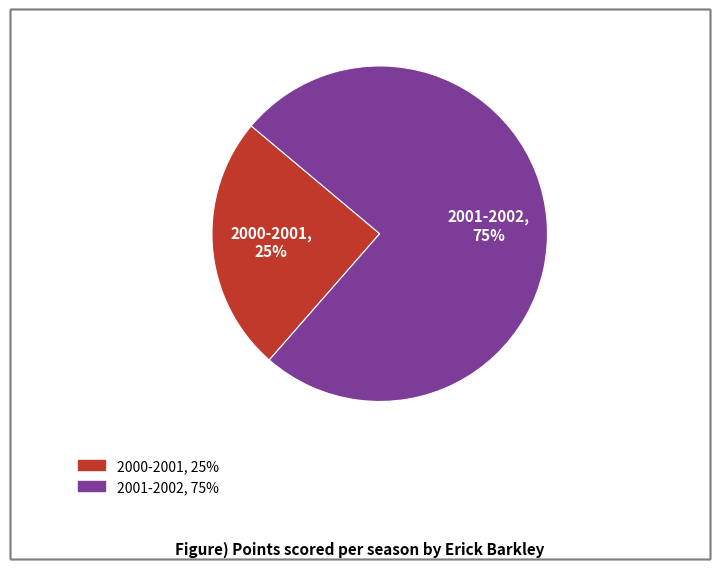

Rank the categories by value from highest to lowest.

2001-2002, 2000-2001